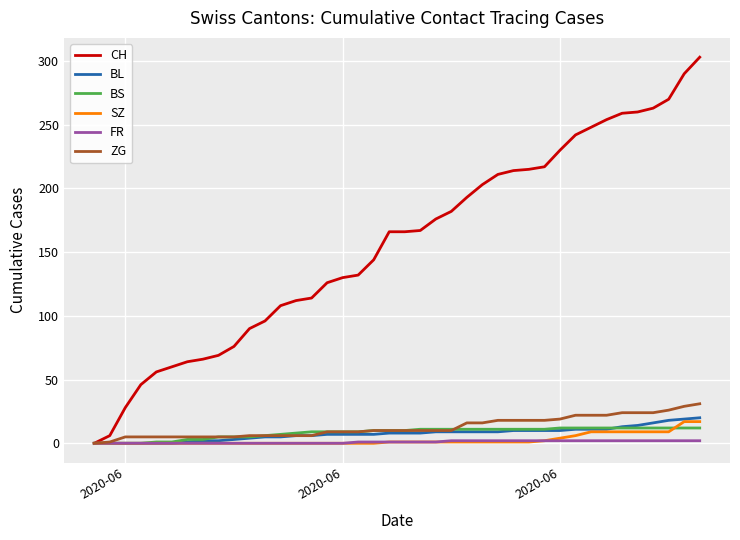

Which series has the widest spread of values?

CH